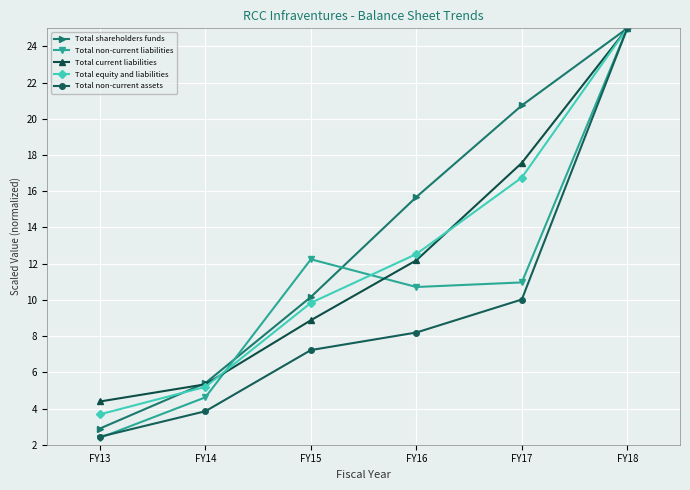

What is the minimum value for Total current liabilities?

4.4